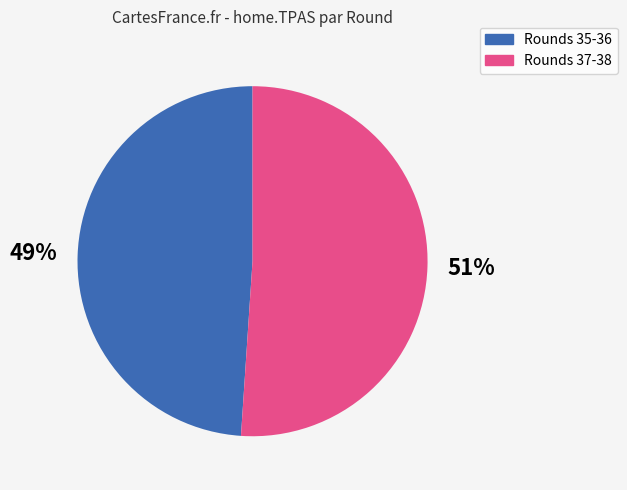

How many slices are in this pie chart?

2